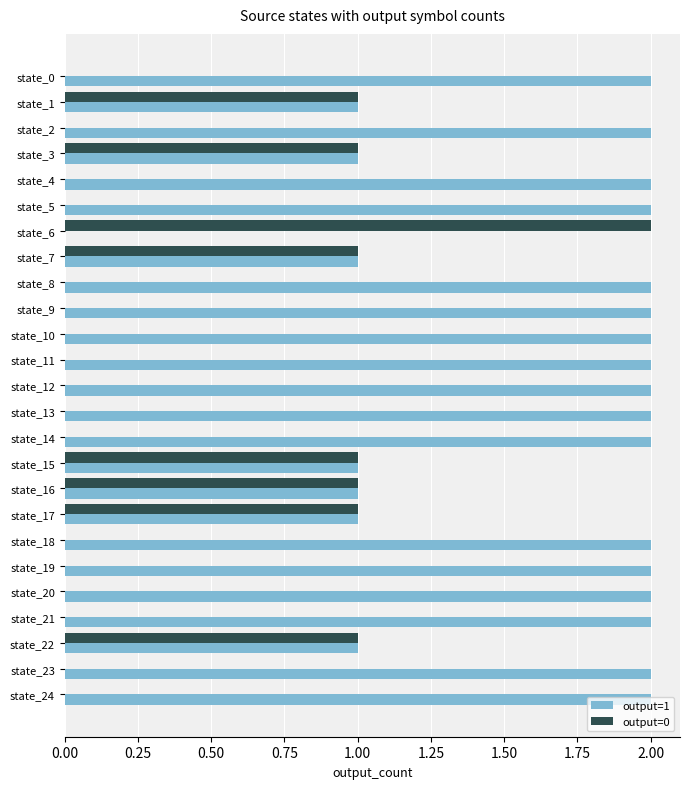

Is the value of output=0 at state_16 greater than the value of output=1 at state_18?

No